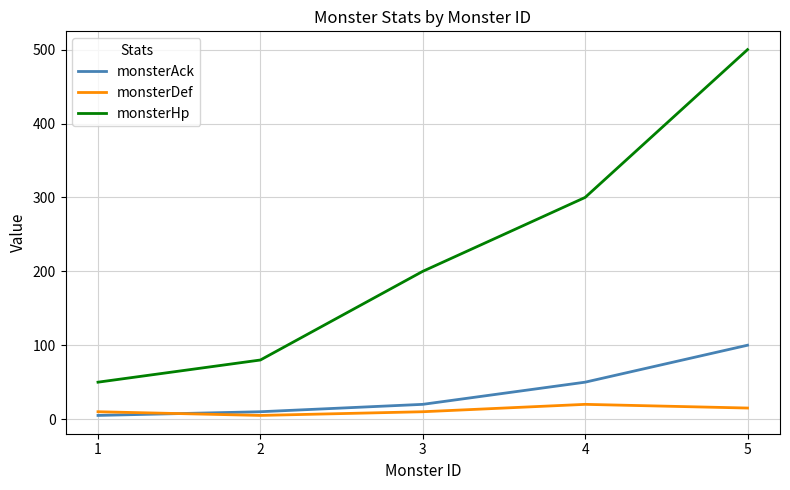

Which series changed the most between 2 and 3?

monsterHp